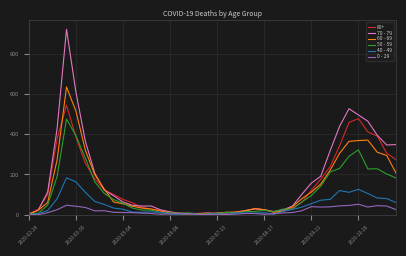

Which series has the widest spread of values?

70 - 79